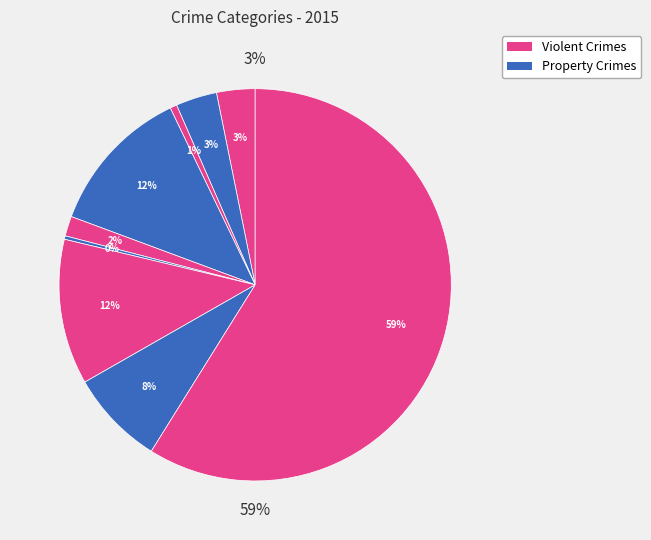

What percentage is NOT represented by Homicide?

99.7%